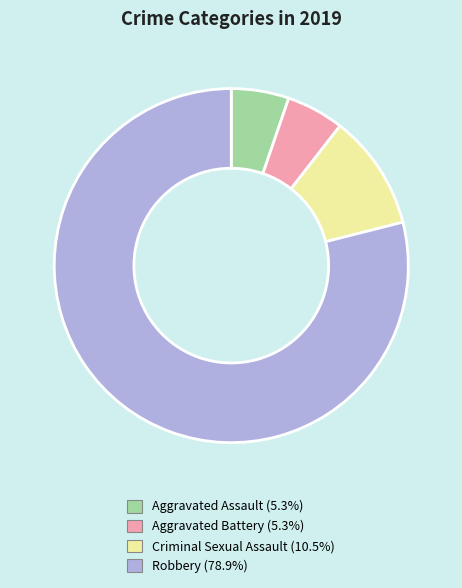

Combined, do Criminal Sexual Assault (10.5%) and Aggravated Assault (5.3%) account for over 50%?

No